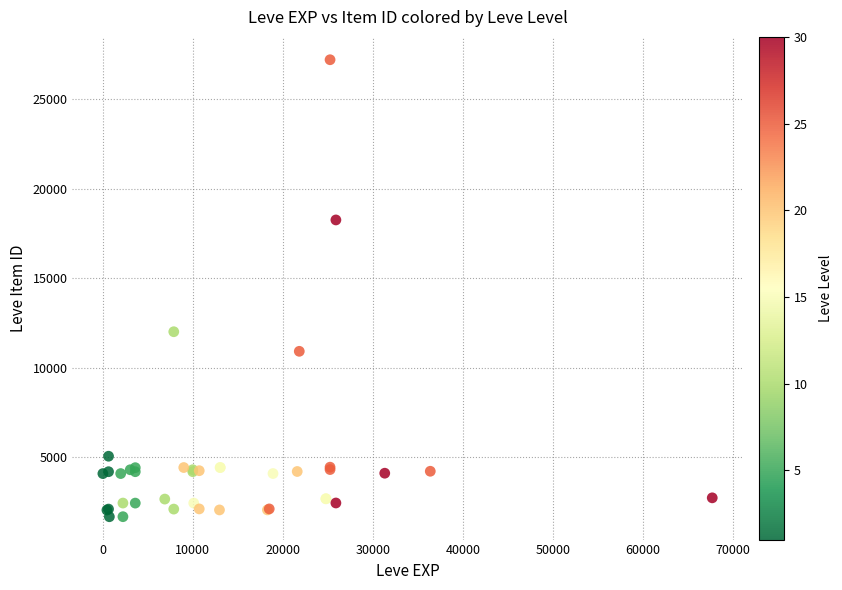

What Y value in the scatter plot is closest to 14448?

12018